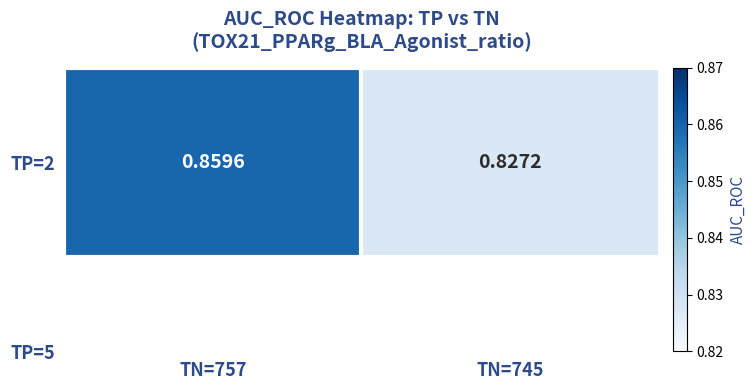

Which has a higher value, TN=757 or TN=745?

TN=757